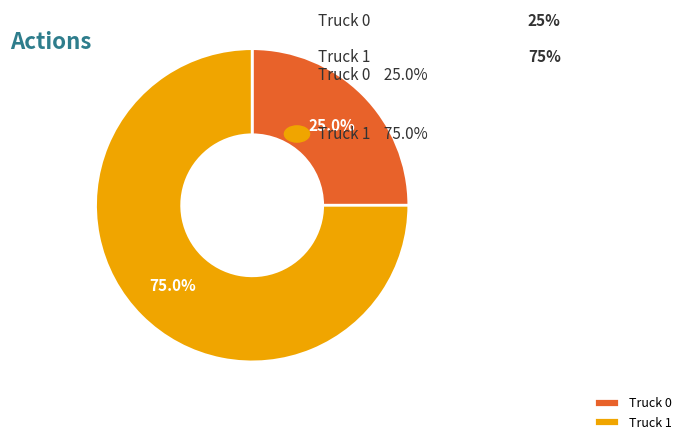

What is the ratio of the value at Truck 1 to the value at Truck 0?

3.0